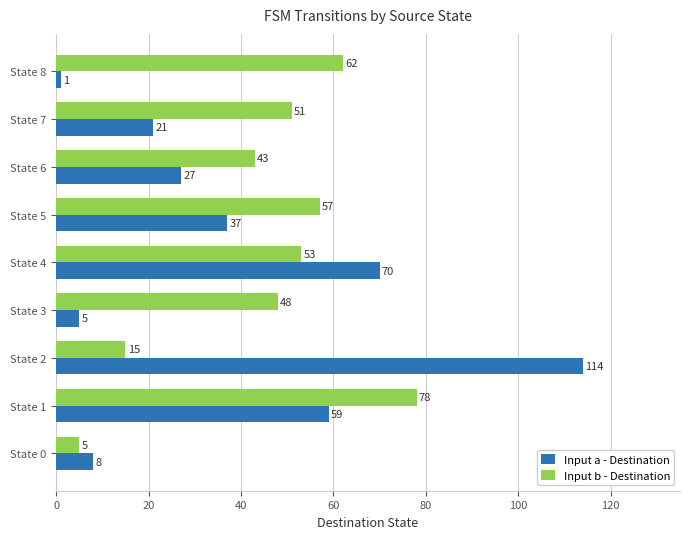

Between State 4 and State 8, which series saw the biggest shift?

Input a - Destination